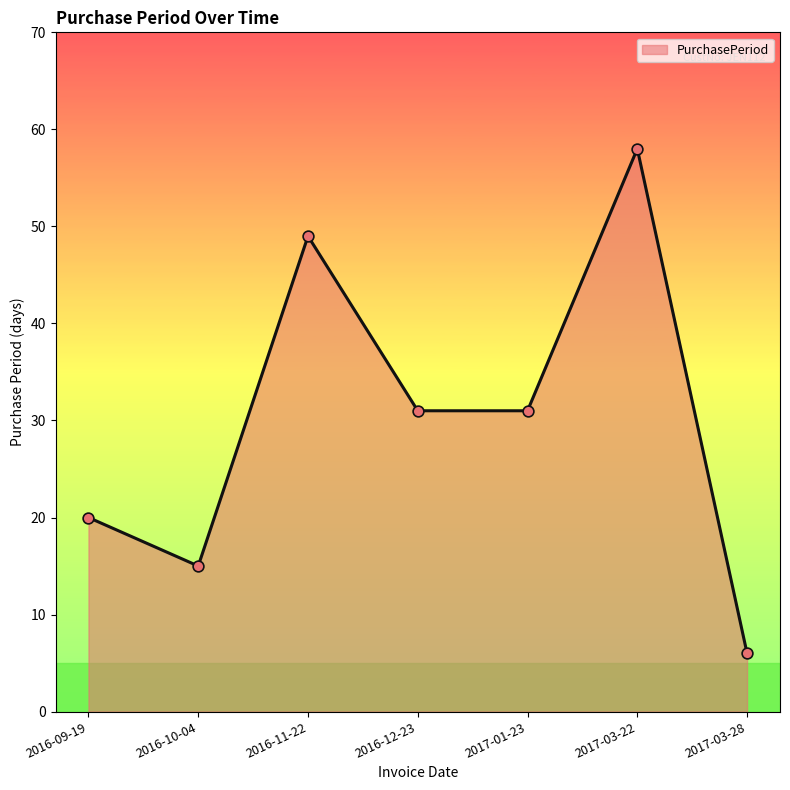

What is the ratio of the value at 2017-03-22 to the value at 2016-09-19?

2.9